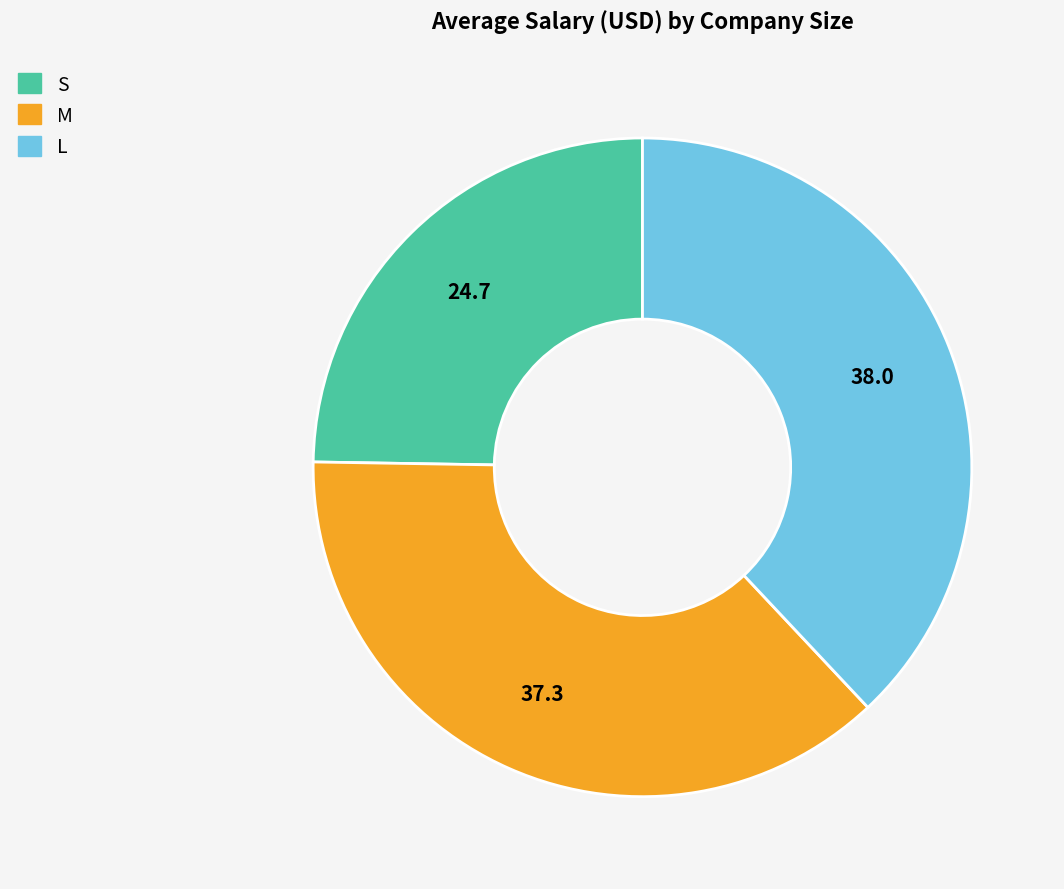

Rank the categories by value from highest to lowest.

L, M, S